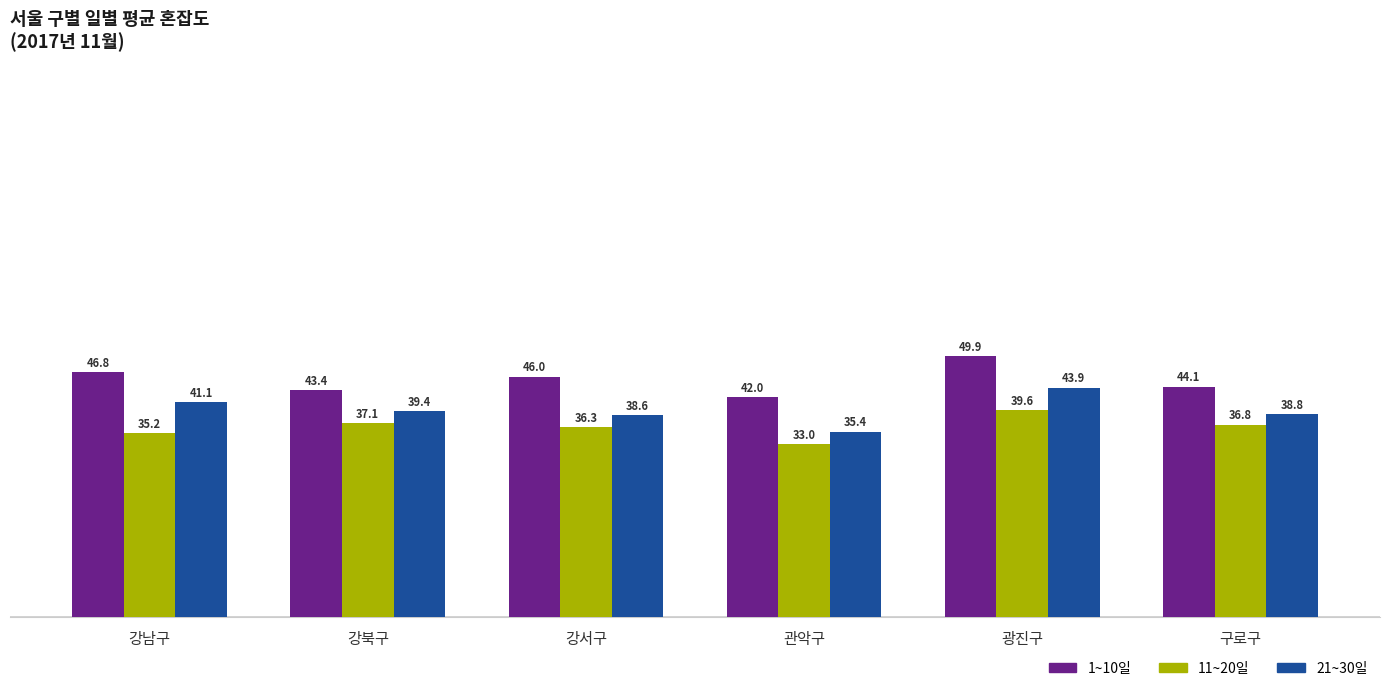

At which label does 11~20일 first exceed 36?

강북구